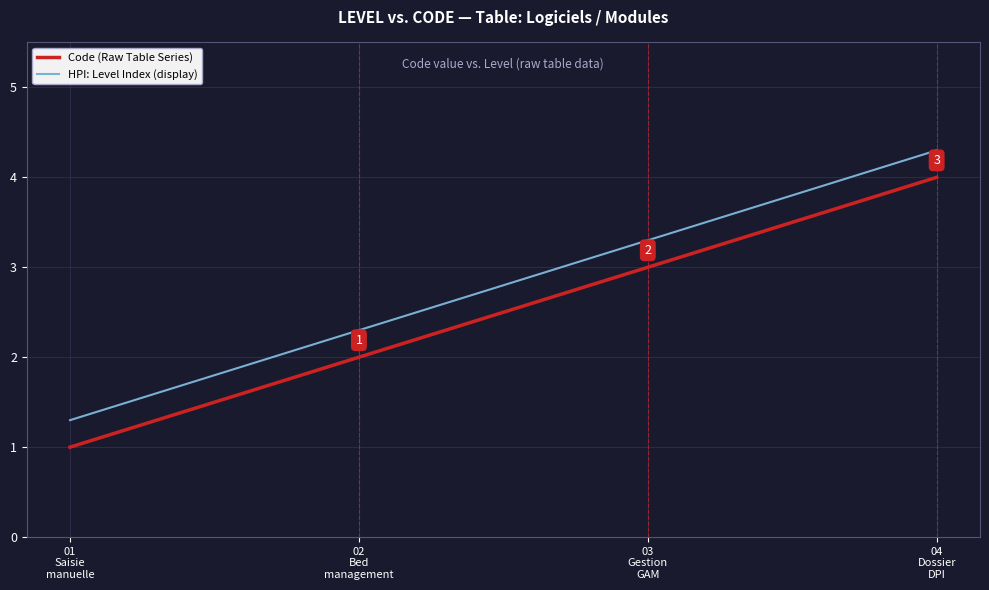

True or false: Code (Raw Table Series) has more than 2 interior local peaks.

False